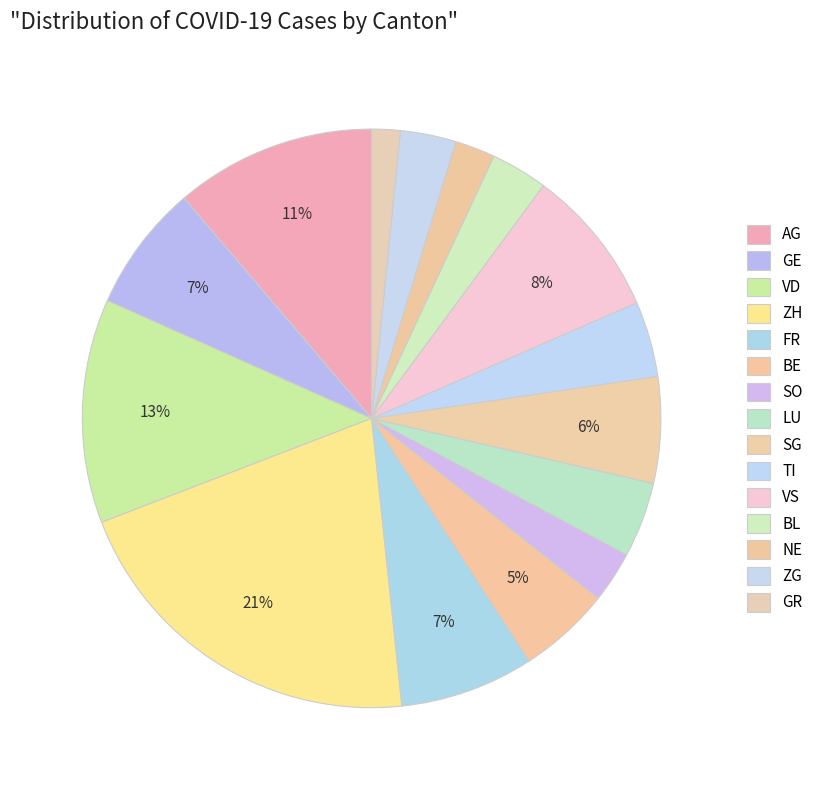

How many segments does this pie chart have?

15